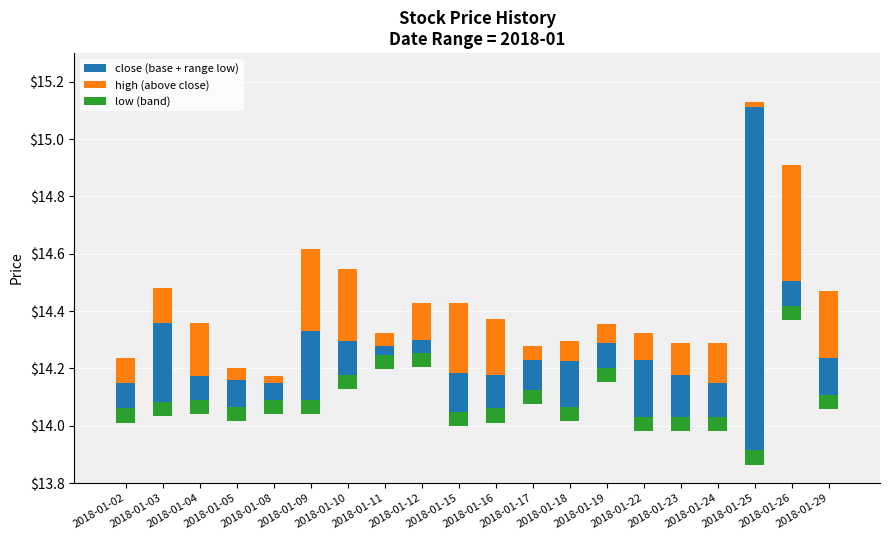

Reading left to right, transcribe all the data shown in this chart.

close (base + range low): 0.1	0.3	0.1	0.1	0.1	0.2	0.1	0.0	0.0	0.1	0.1	0.1	0.2	0.1	0.2	0.1	0.1	1.2	0.1	0.1
high (above close): 0.1	0.1	0.2	0.0	0.0	0.3	0.3	0.0	0.1	0.2	0.2	0.0	0.1	0.1	0.1	0.1	0.1	0.0	0.4	0.2
low (band): 0.1	0.1	0.1	0.1	0.1	0.1	0.1	0.1	0.1	0.1	0.1	0.1	0.1	0.1	0.1	0.1	0.1	0.1	0.1	0.1